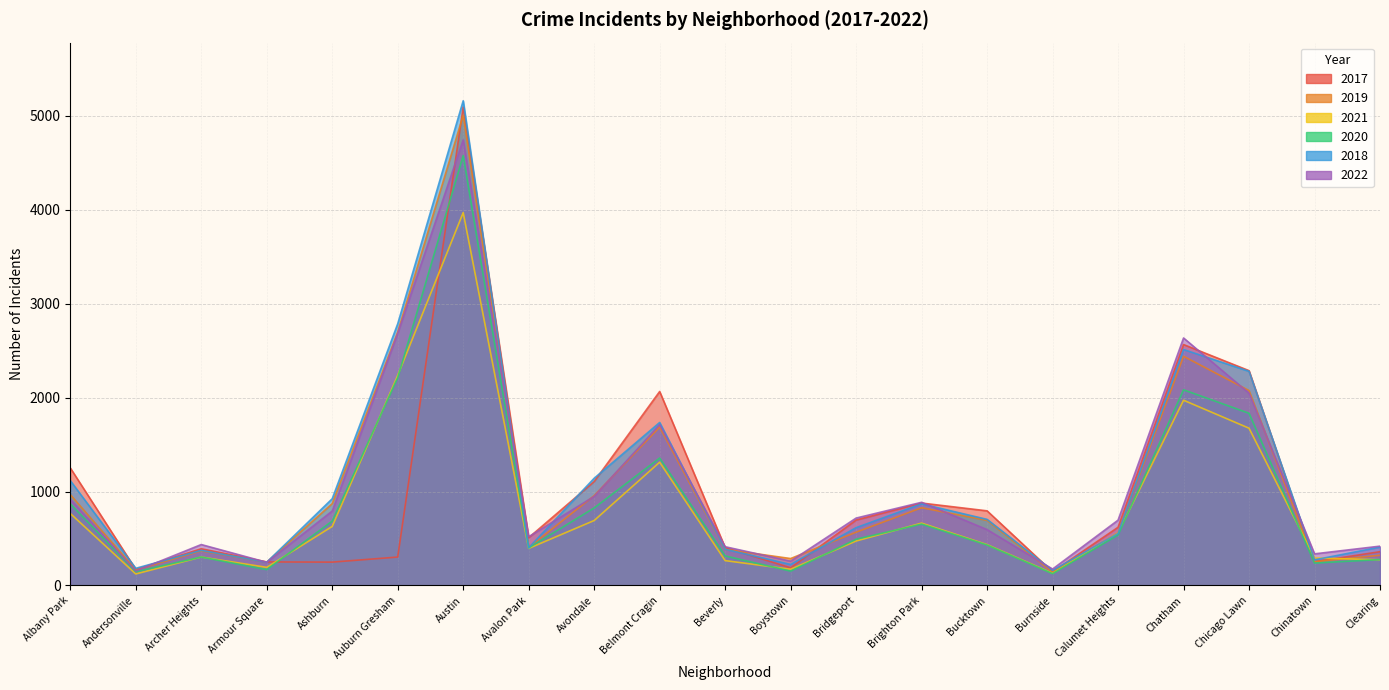

Where does the 2020 series first go above 493?

Albany Park